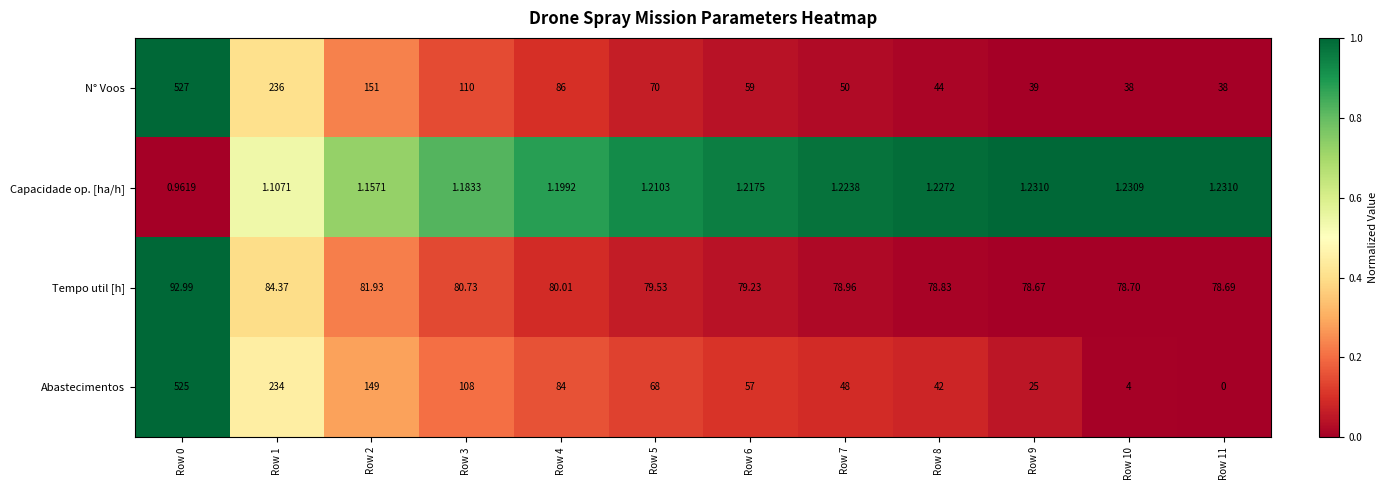

Which series has the widest spread of values?

Abastecimentos